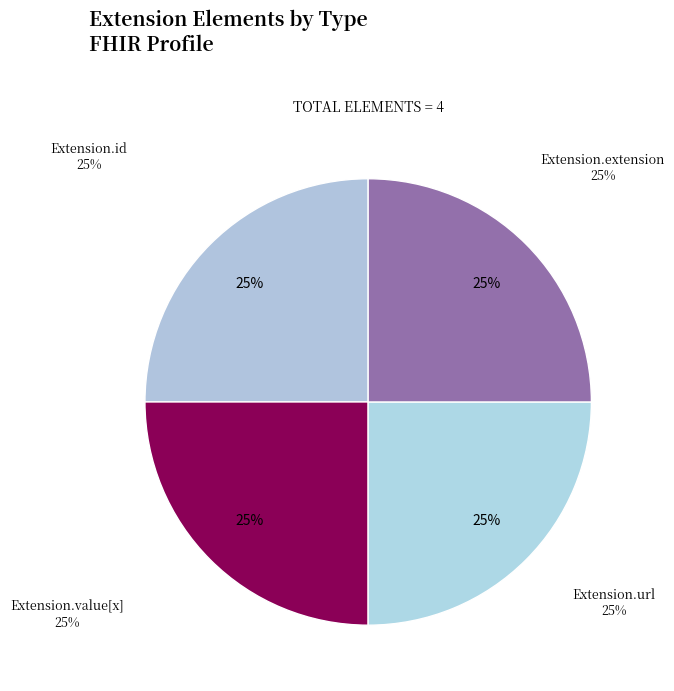

What is the ratio of the value at Extension.url to the value at Extension.extension?

1.0